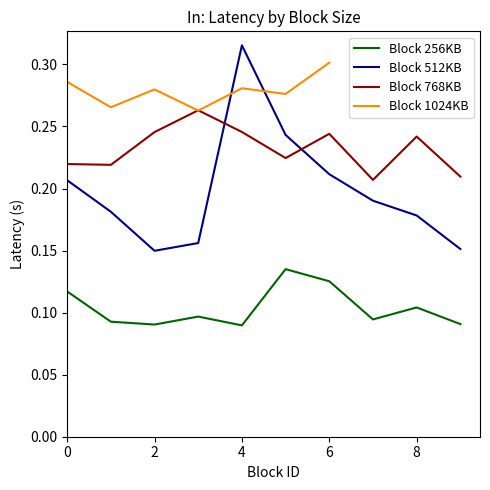

True or false: Block 512KB and Block 256KB intersect in this chart.

False